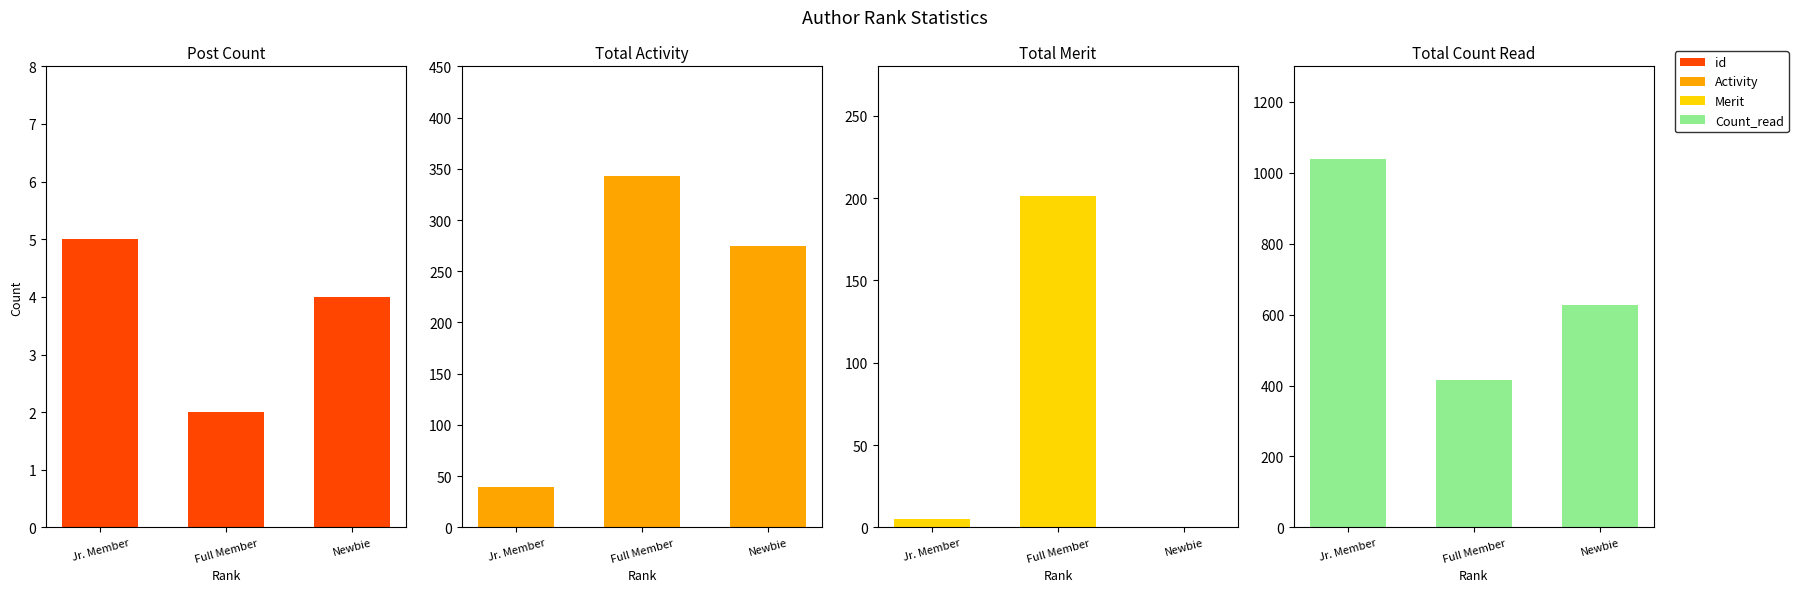

The Count_read series shows 1040 at Jr. Member. True or false?

True